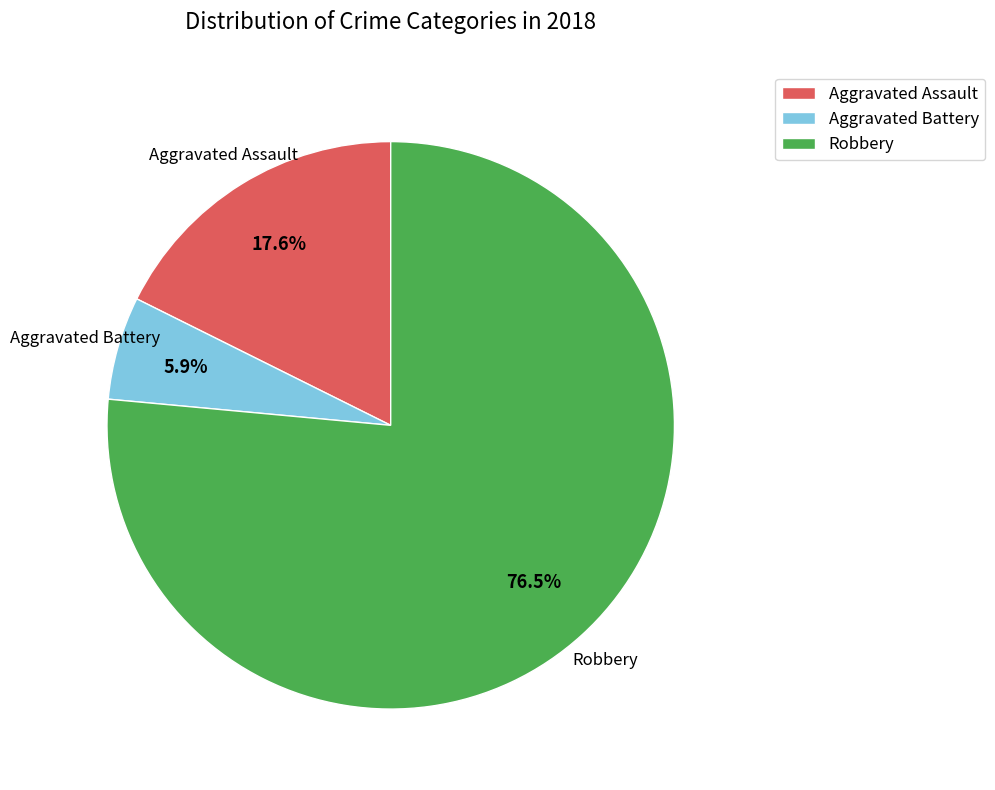

What percentage do Robbery and Aggravated Assault together represent?

94.1%